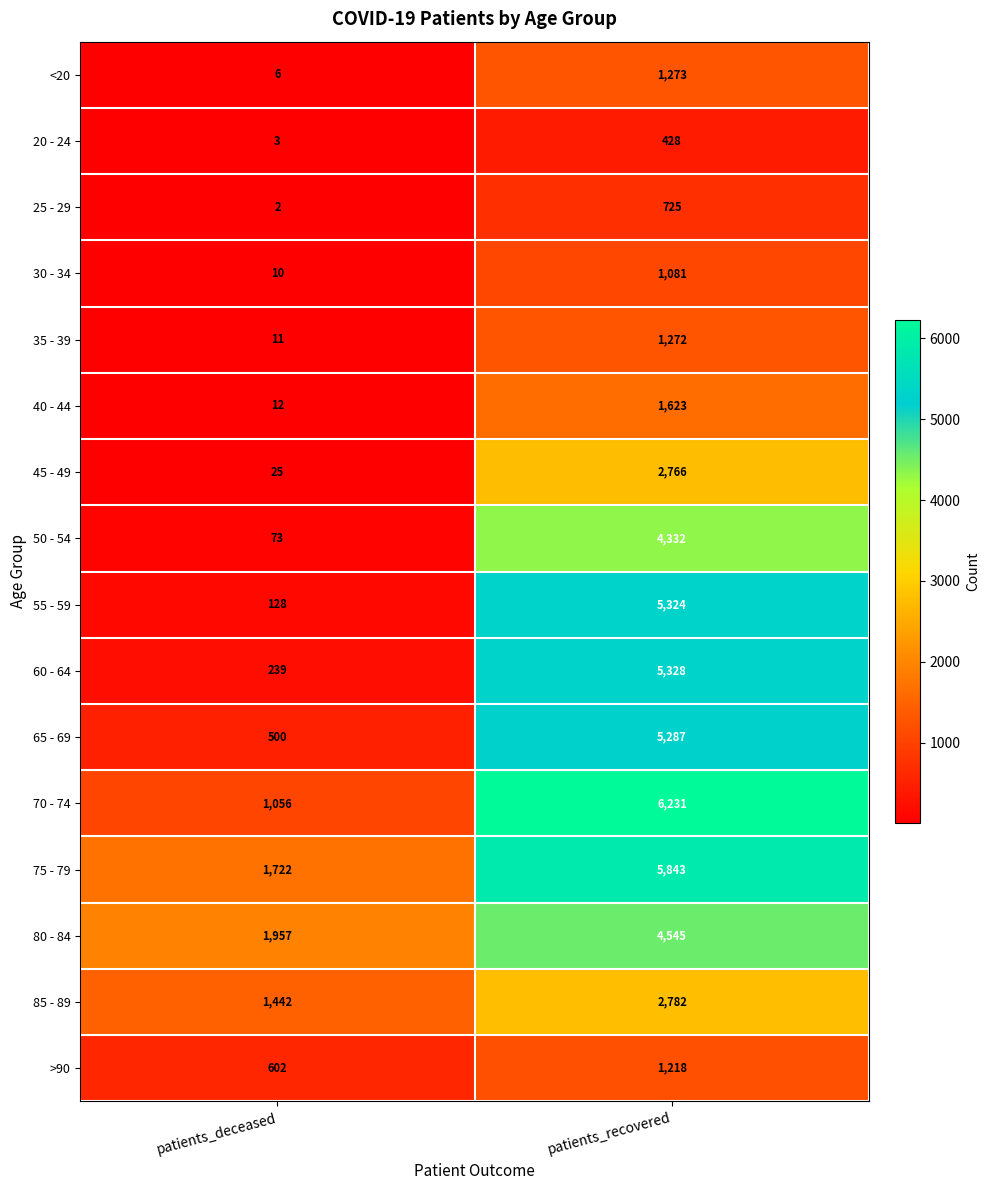

What is the minimum value for 75 - 79?

1722